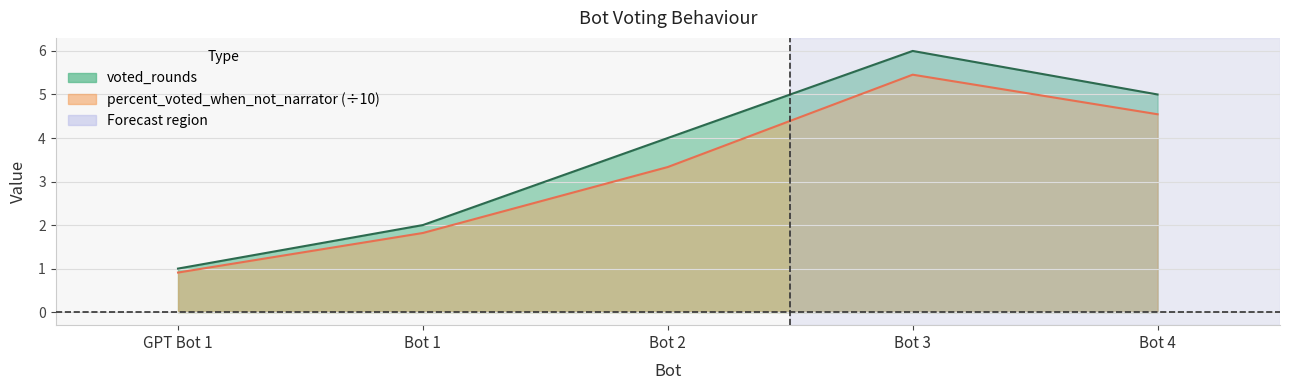

True or false: percent_voted_when_not_narrator and voted_rounds cross at least once.

False